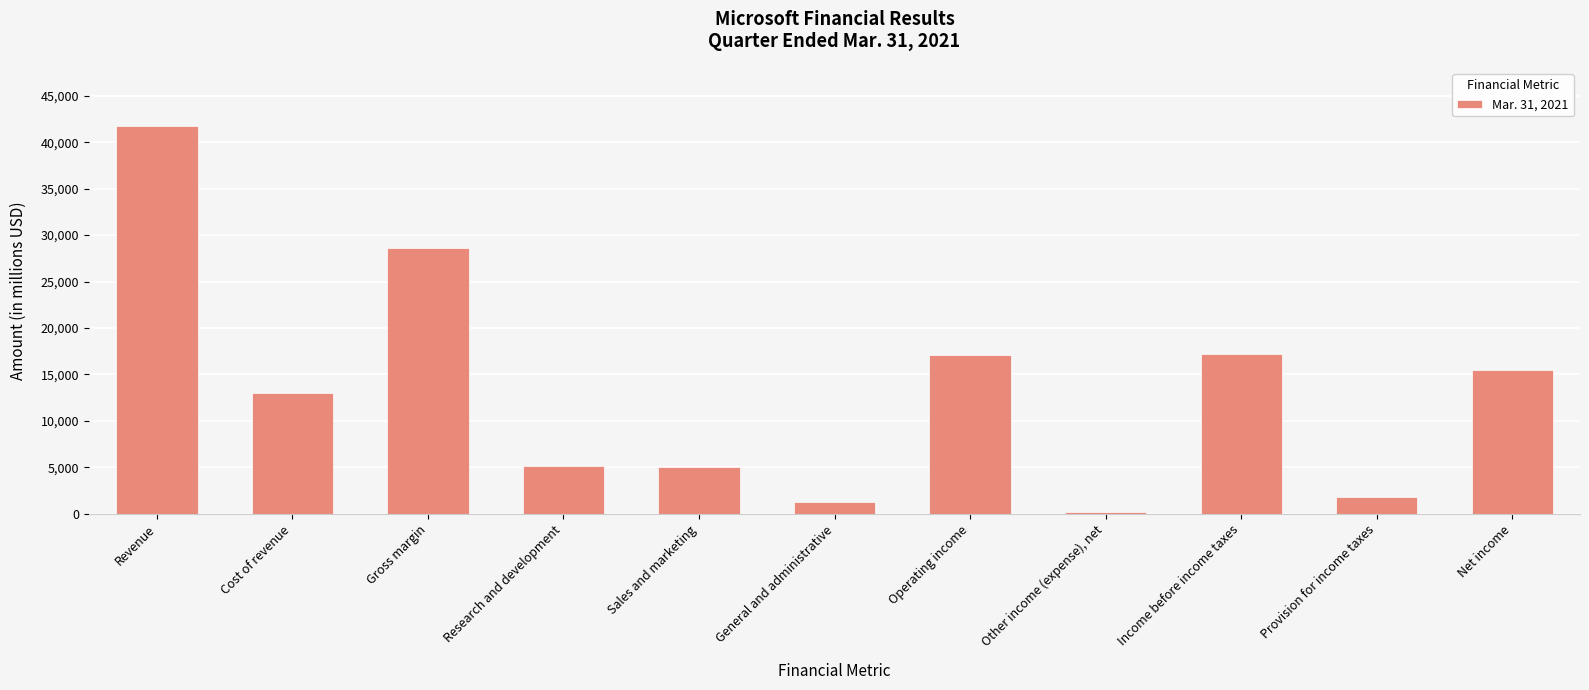

What is the sum of all values?

146733